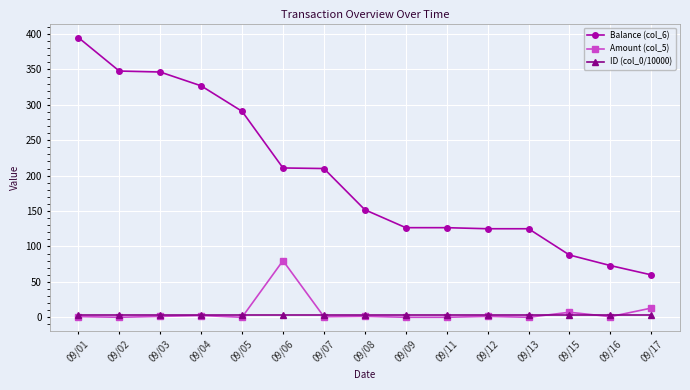

True or false: Balance (col_6) and ID (col_0/10000) intersect in this chart.

False